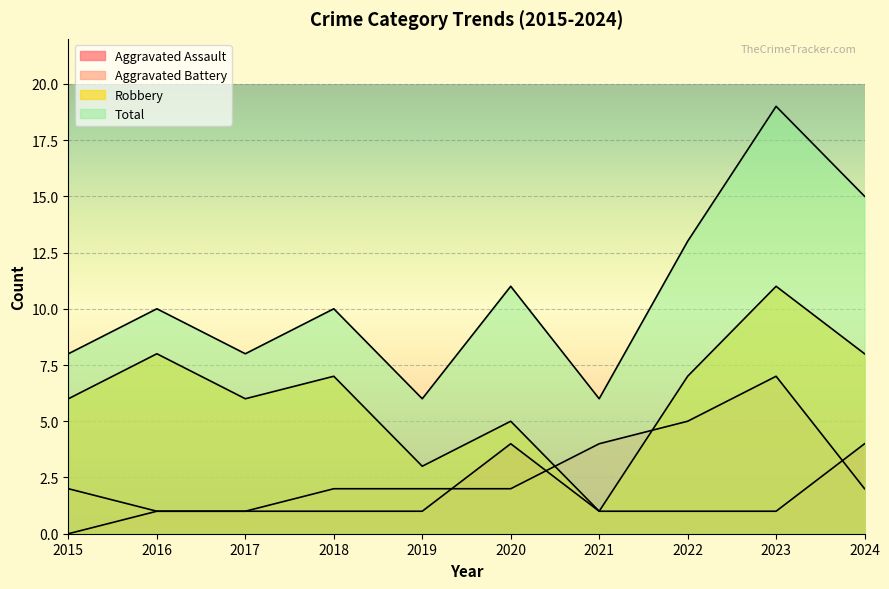

Reading left to right, what are all the values shown in this chart?

Aggravated Assault: 2015=0	2016=1	2017=1	2018=1	2019=1	2020=4	2021=1	2022=1	2023=1	2024=4
Aggravated Battery: 2015=2	2016=1	2017=1	2018=2	2019=2	2020=2	2021=4	2022=5	2023=7	2024=2
Robbery: 2015=6	2016=8	2017=6	2018=7	2019=3	2020=5	2021=1	2022=7	2023=11	2024=8
Total: 2015=8	2016=10	2017=8	2018=10	2019=6	2020=11	2021=6	2022=13	2023=19	2024=15